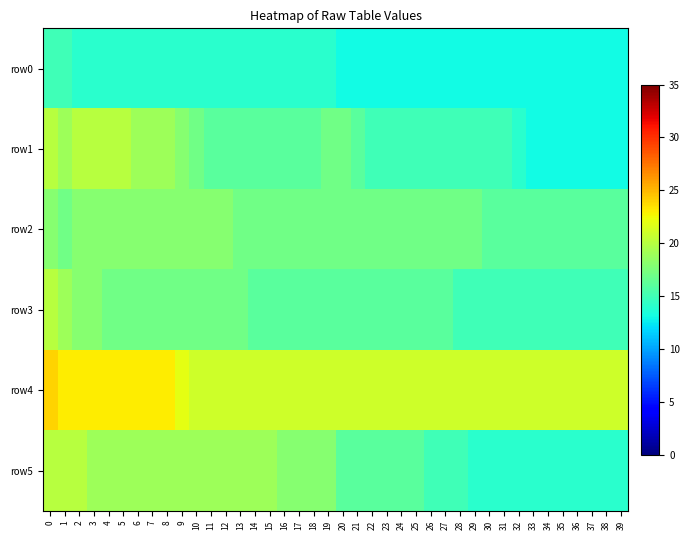

What is the total value across all series at 14?

103